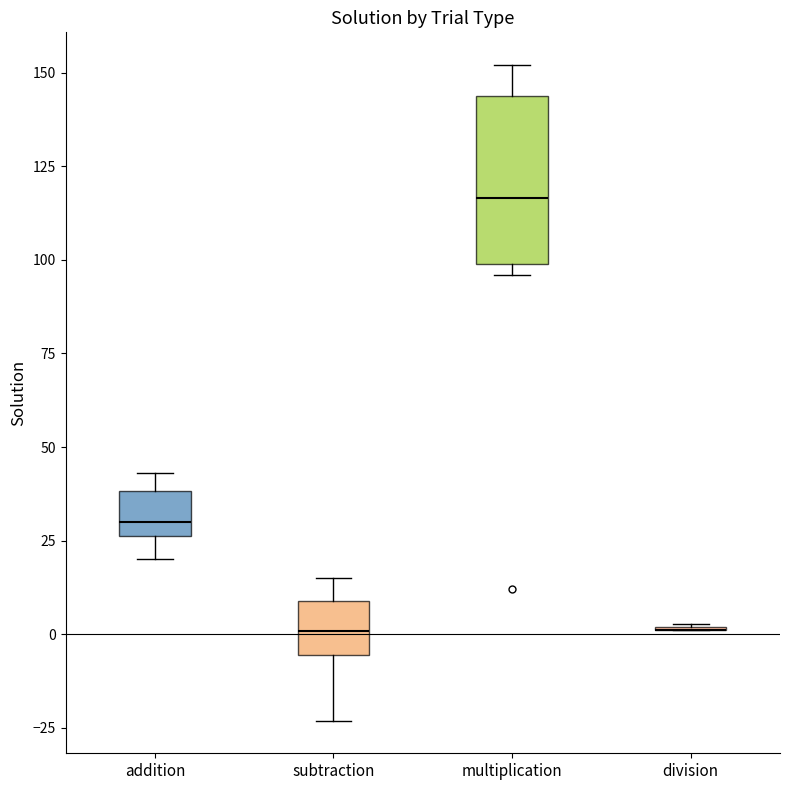

Which box is the tallest, from its lower edge to its upper edge?

multiplication